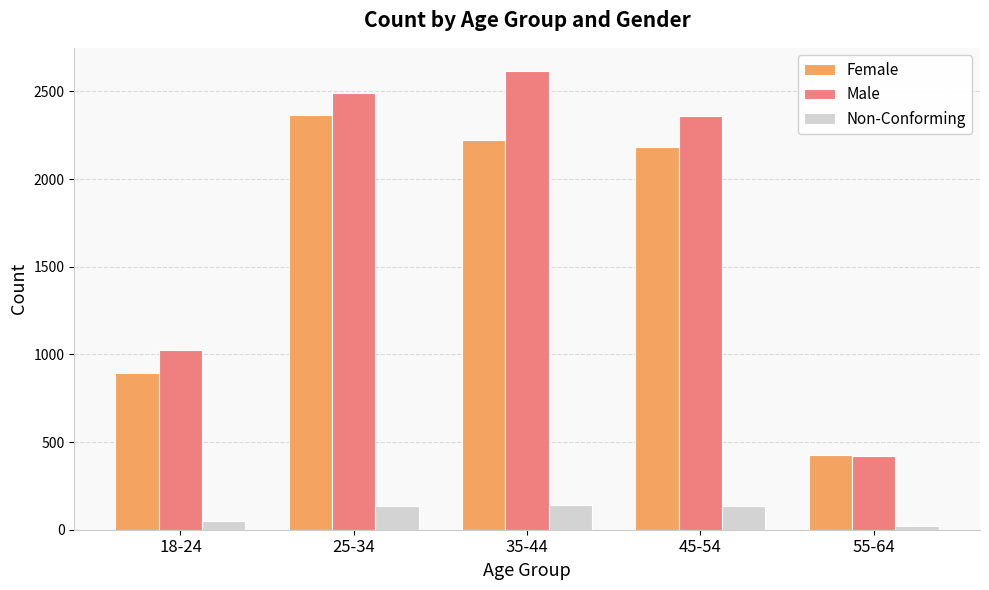

What is the maximum value shown in the chart?

2618